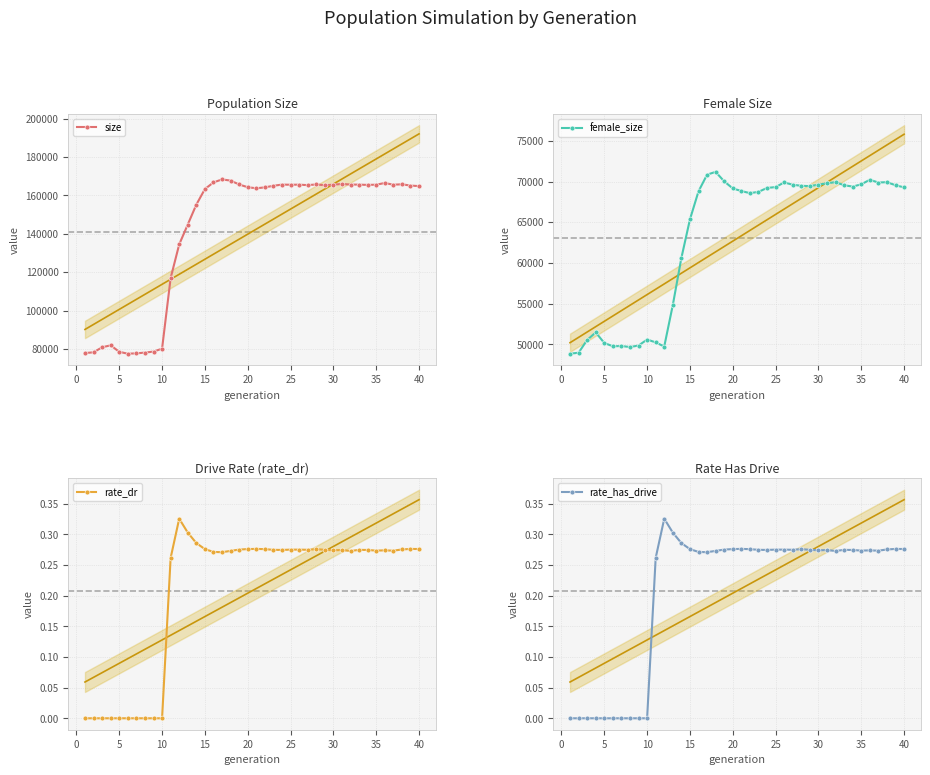

True or false: size has more than 2 points higher than both neighbors.

True